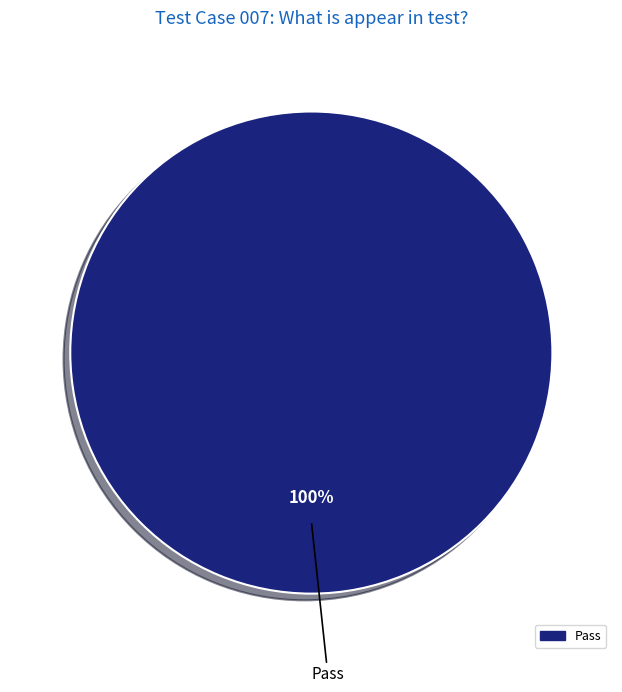

Rank the categories by value from highest to lowest.

Pass